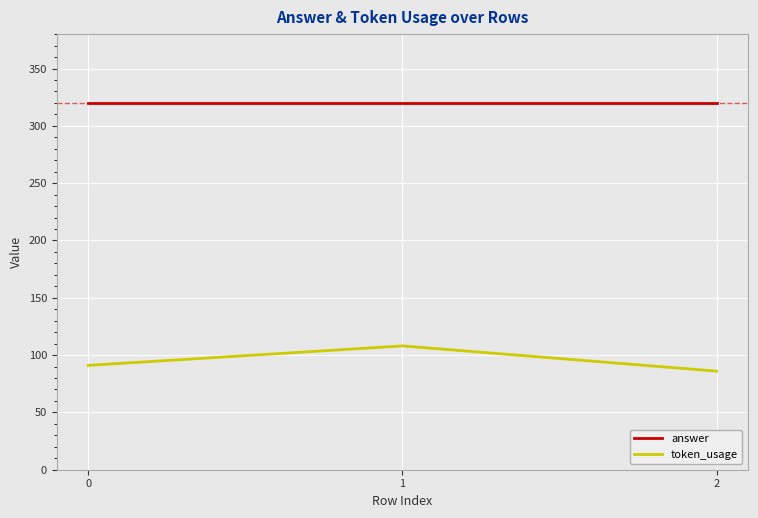

What is the difference between the highest and lowest values at 0?

229